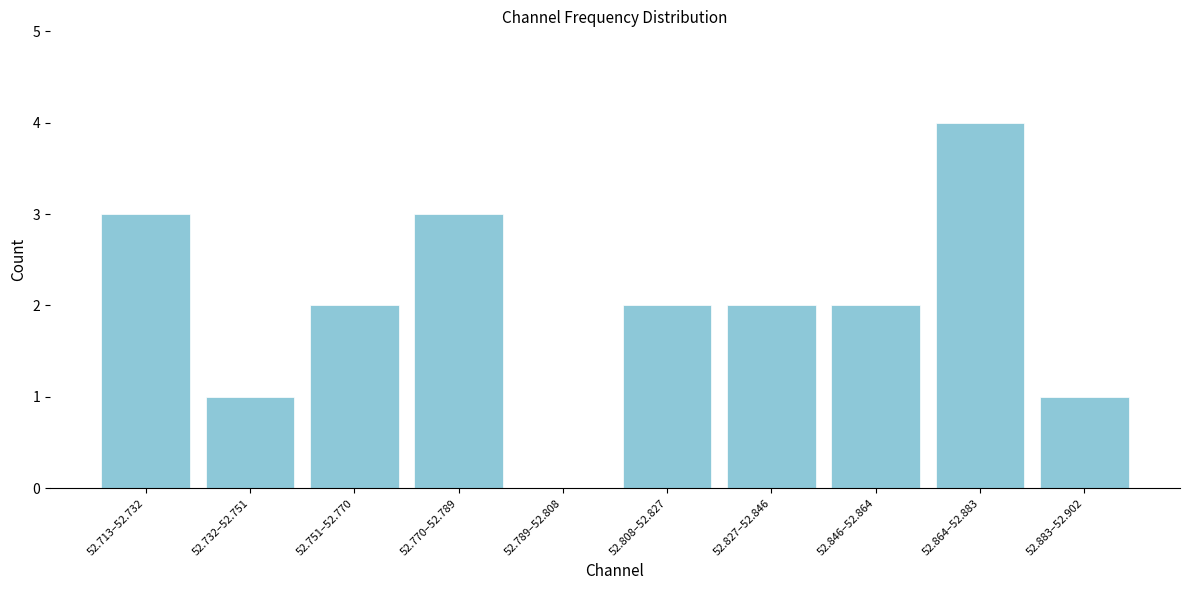

Reading left to right, what are all the values shown in this chart?

52.713–52.732=3	52.732–52.751=1	52.751–52.770=2	52.770–52.789=3	52.789–52.808=0	52.808–52.827=2	52.827–52.846=2	52.846–52.864=2	52.864–52.883=4	52.883–52.902=1